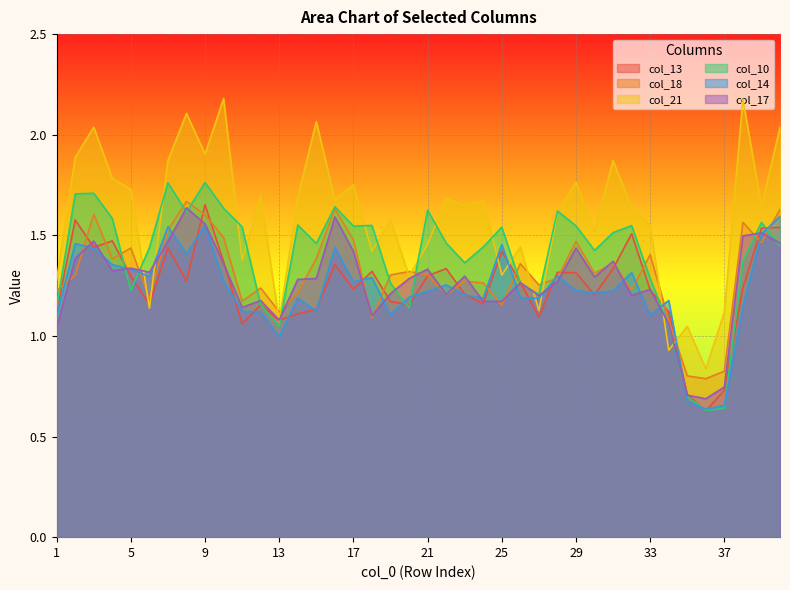

Reading right to left, transcribe all the data shown in this chart.

col_13: 1.5	1.5	1.2	0.7	0.6	0.7	1.1	1.2	1.5	1.3	1.2	1.3	1.3	1.1	1.3	1.4	1.2	1.2	1.3	1.3	1.2	1.2	1.3	1.2	1.4	1.1	1.1	1.1	1.2	1.1	1.4	1.7	1.3	1.4	1.2	1.3	1.5	1.4	1.6	1.1
col_18: 1.6	1.5	1.6	0.8	0.8	0.8	1.1	1.4	1.2	1.4	1.3	1.5	1.3	1.3	1.4	1.2	1.3	1.3	1.2	1.3	1.3	1.3	1.1	1.5	1.6	1.4	1.2	1.1	1.2	1.2	1.5	1.6	1.7	1.5	1.2	1.4	1.4	1.6	1.3	1.2
col_21: 2.0	1.6	2.2	1.1	0.8	1.0	0.9	1.6	1.6	1.9	1.5	1.8	1.6	1.1	1.4	1.3	1.7	1.6	1.7	1.5	1.3	1.6	1.4	1.8	1.7	2.1	1.7	1.1	1.7	1.4	2.2	1.9	2.1	1.9	1.1	1.7	1.8	2.0	1.9	1.3
col_10: 1.4	1.6	1.4	0.6	0.6	0.7	1.1	1.3	1.5	1.5	1.4	1.5	1.6	1.2	1.3	1.5	1.4	1.4	1.5	1.6	1.1	1.3	1.5	1.5	1.6	1.5	1.6	1.0	1.2	1.5	1.6	1.8	1.6	1.8	1.4	1.2	1.6	1.7	1.7	1.1
col_14: 1.6	1.5	1.1	0.7	0.6	0.7	1.2	1.1	1.3	1.2	1.2	1.2	1.3	1.2	1.2	1.5	1.2	1.2	1.3	1.2	1.2	1.1	1.3	1.3	1.4	1.1	1.2	1.0	1.1	1.1	1.3	1.5	1.4	1.5	1.3	1.3	1.4	1.4	1.5	1.1
col_17: 1.5	1.5	1.5	0.7	0.7	0.7	1.1	1.2	1.2	1.4	1.3	1.4	1.3	1.2	1.3	1.2	1.2	1.3	1.2	1.3	1.3	1.2	1.1	1.4	1.6	1.3	1.3	1.1	1.2	1.1	1.4	1.6	1.6	1.5	1.3	1.3	1.3	1.5	1.4	1.0